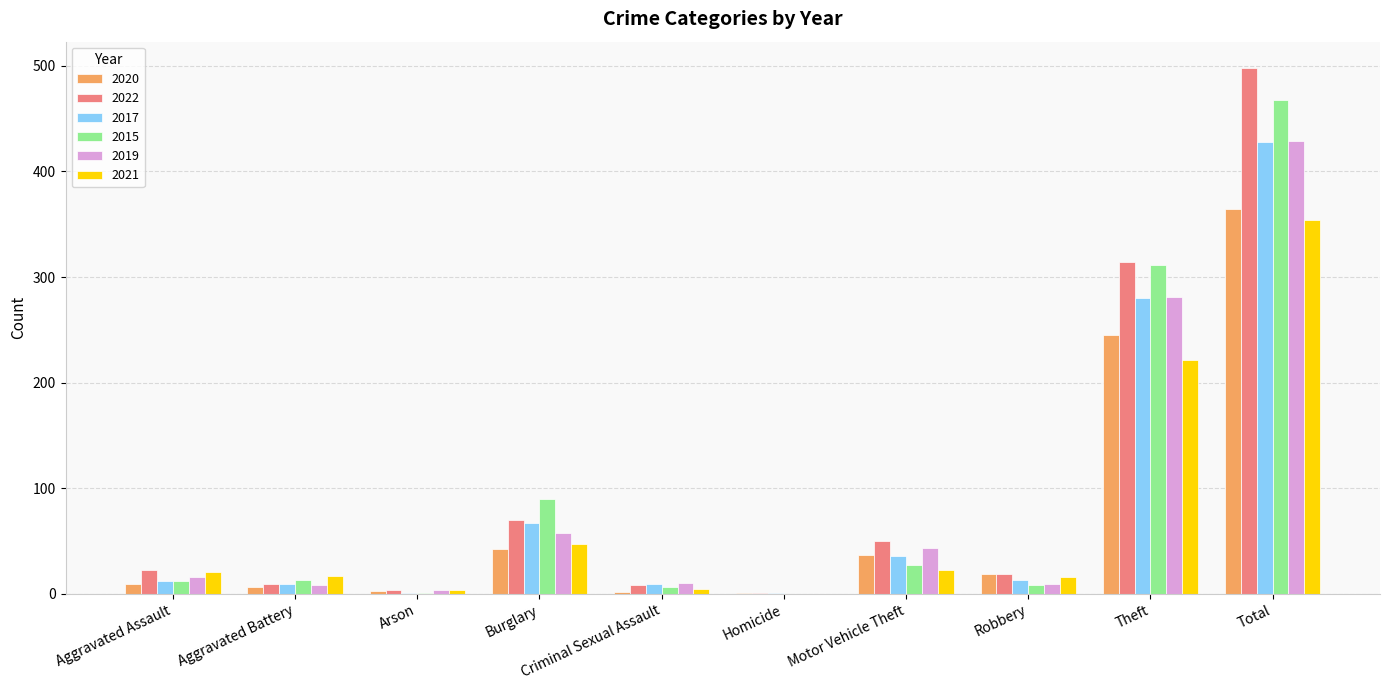

How many groups of bars are there?

10